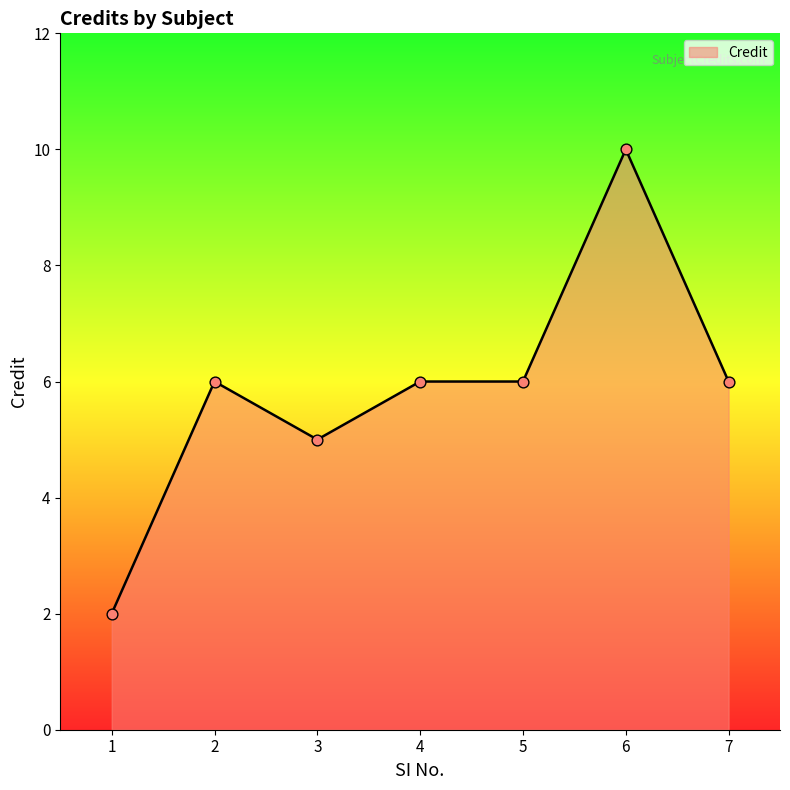

What is the change in value from 1 to 4?

+4